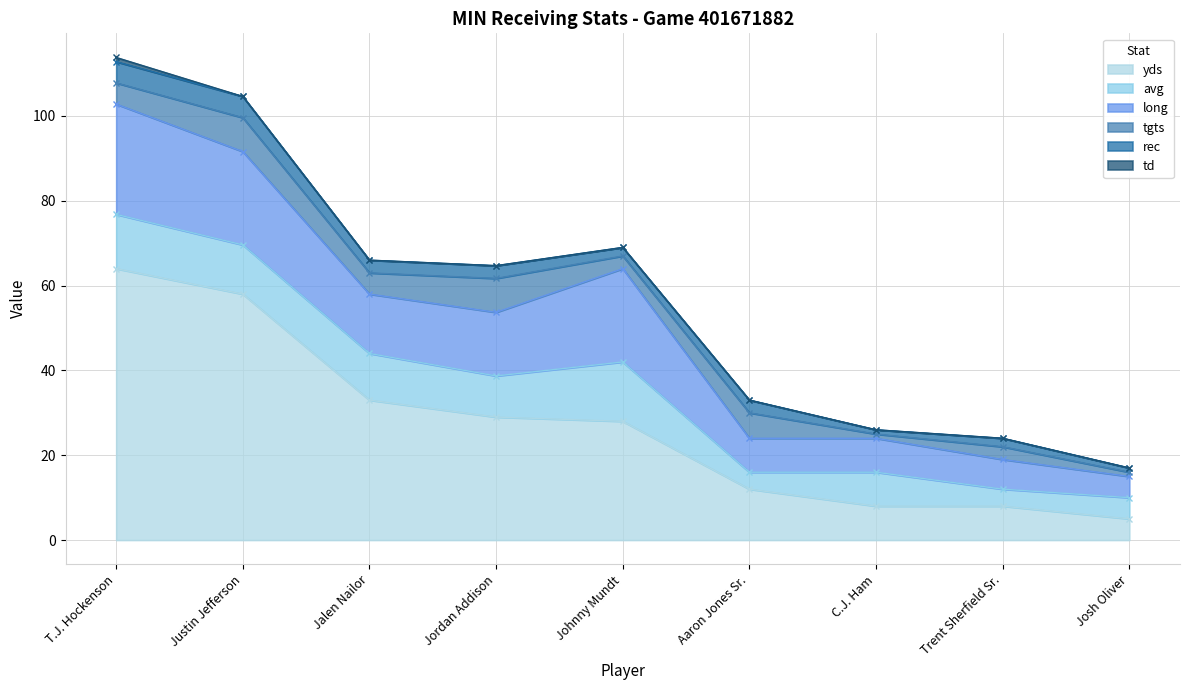

At which category is the sum across all series the highest?

T.J. Hockenson